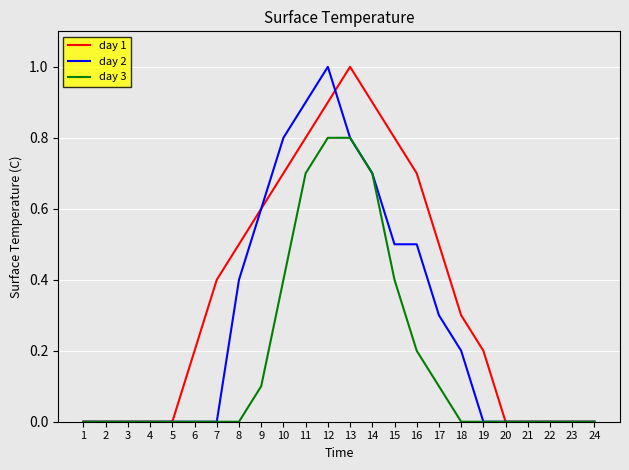

The day 1 series shows -0.4 at 20. True or false?

False